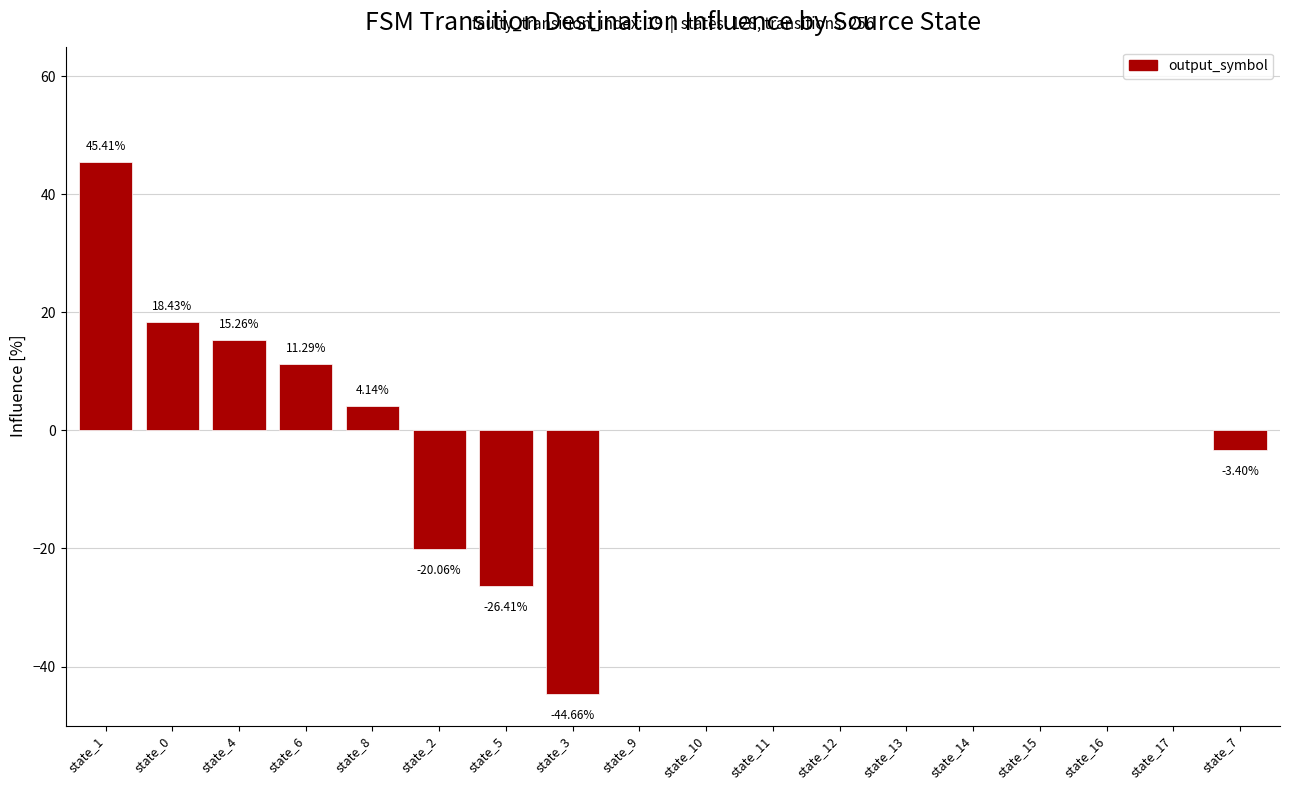

Which has a higher value, state_4 or state_8?

state_4